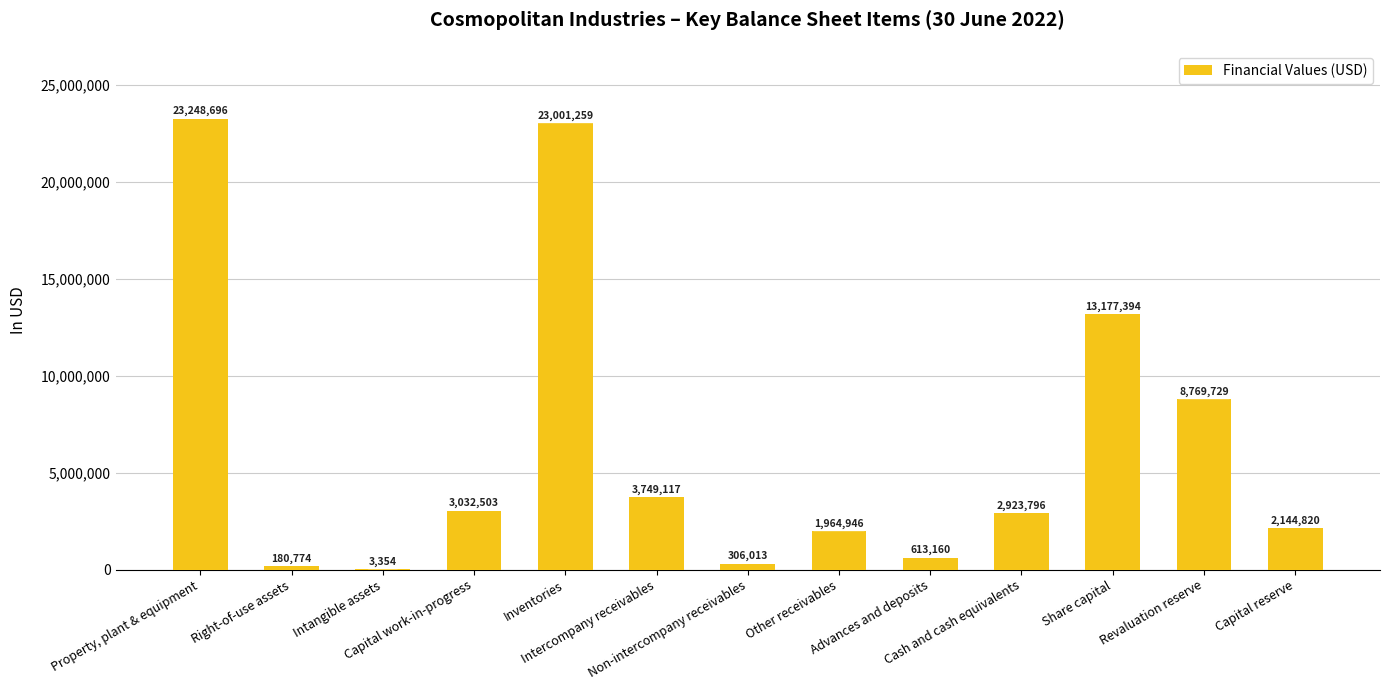

Does the chart contain stacked bars?

No